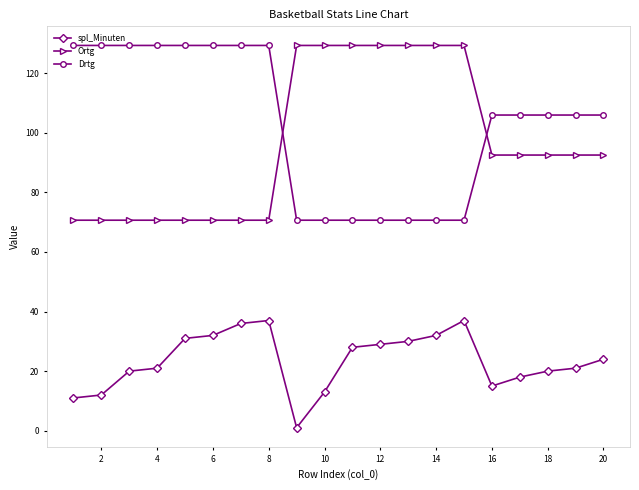

What is the value of the Drtg point at the 18th from the left?

106.0